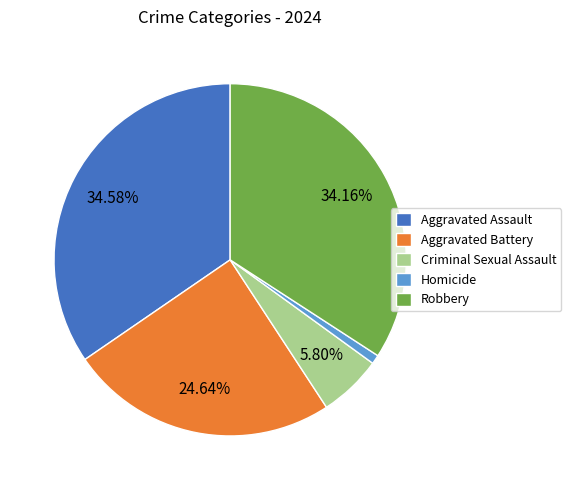

How many slices are in this pie chart?

5